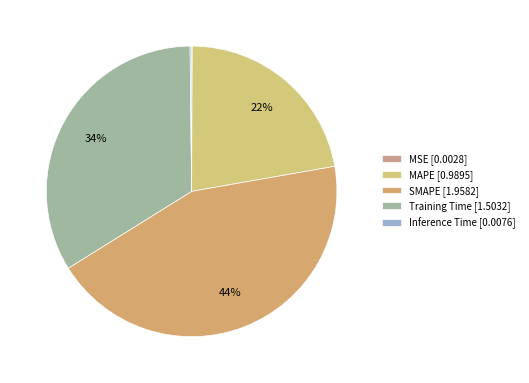

Does Training Time account for over 50% of the chart?

No